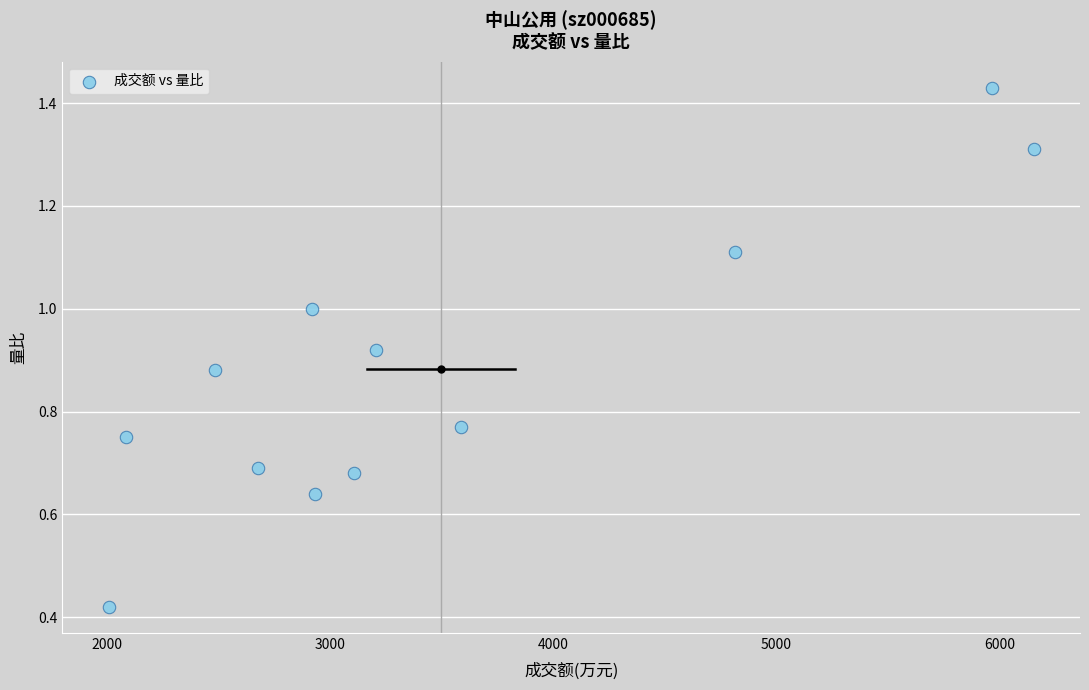

What is the range of X values (max minus min)?

4148.0